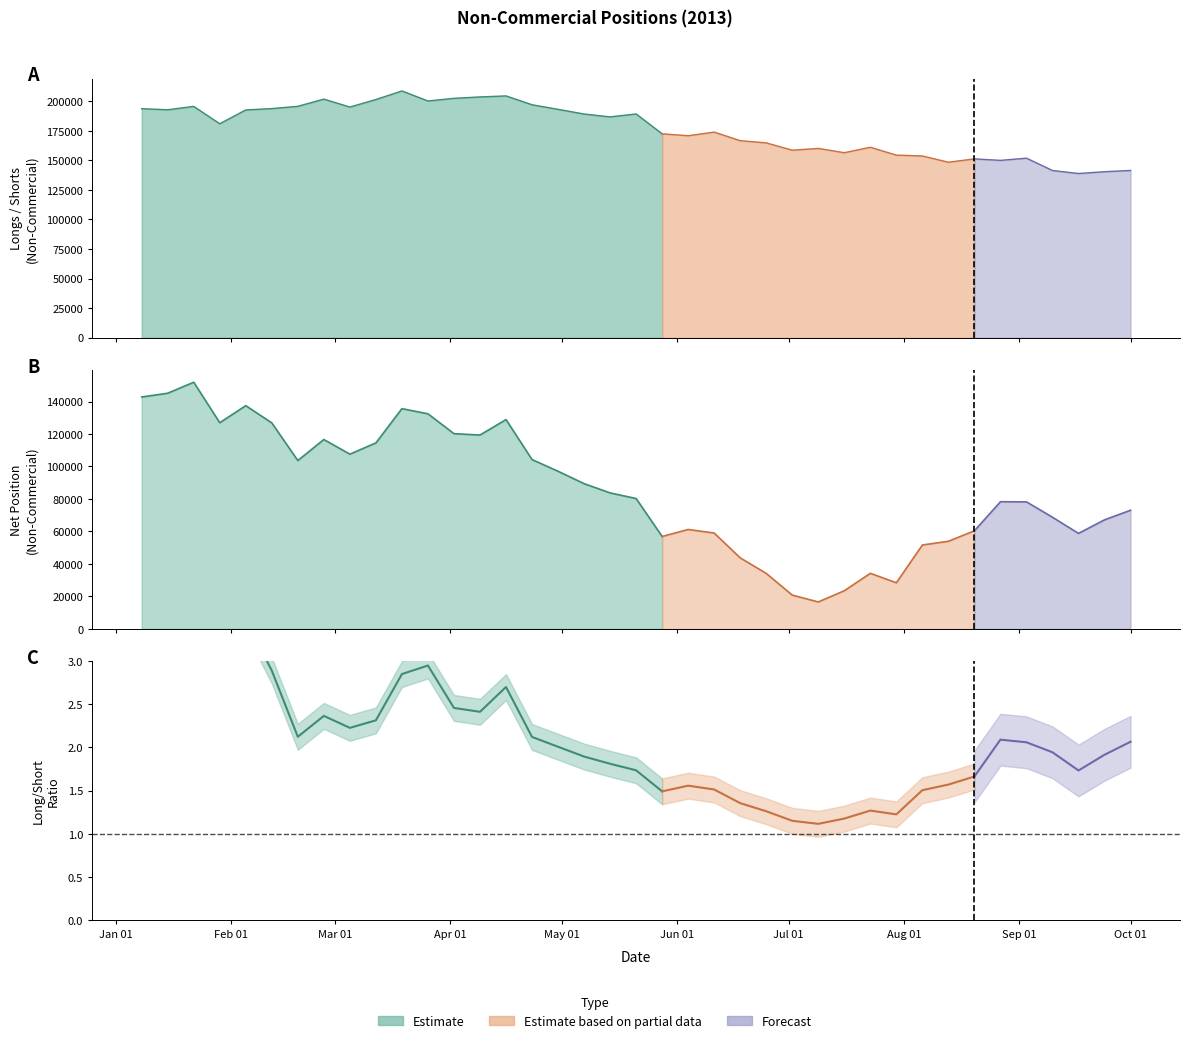

Which has a higher value, 2013-04-30 or 2013-06-11?

2013-04-30